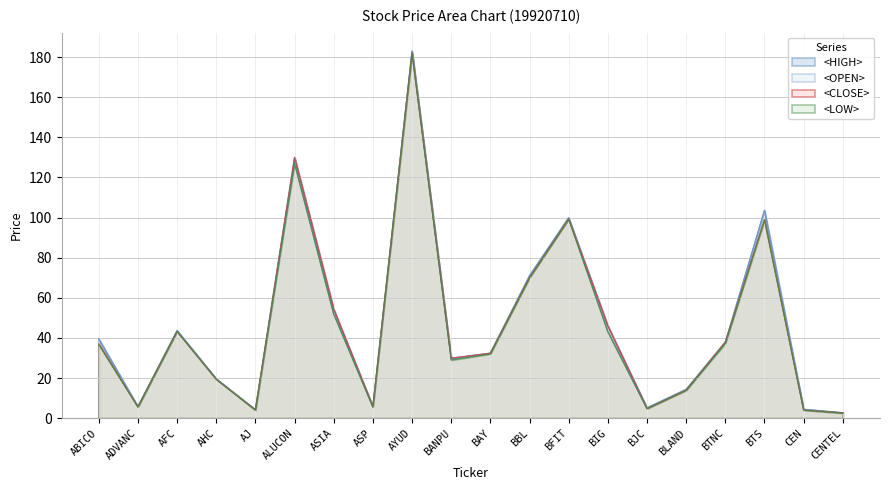

At how many categories does at least one series exceed 181?

1